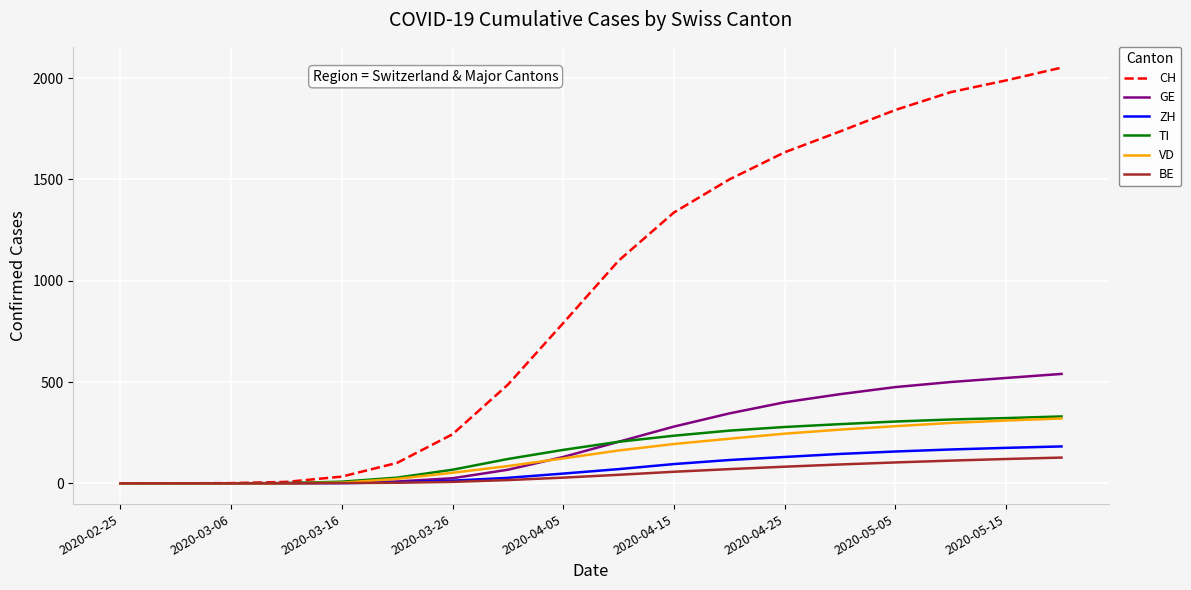

Which series has the largest total across all categories?

CH